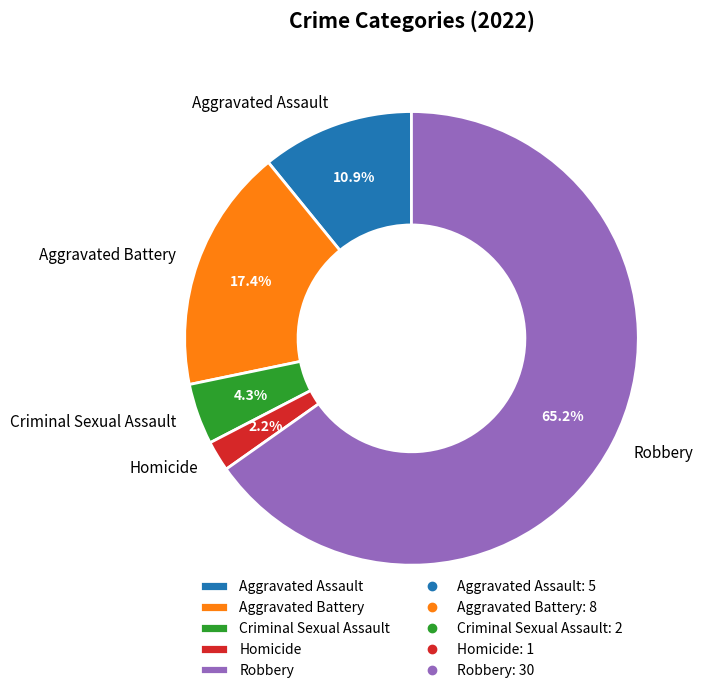

Which slice represents more than half of the pie?

Robbery